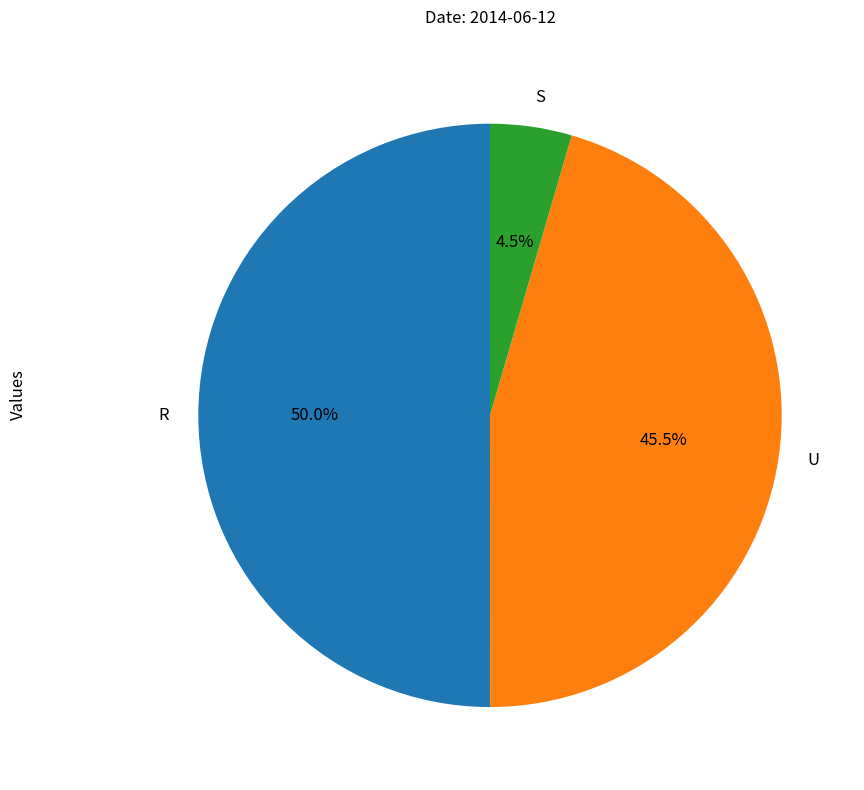

Rank the categories by value from highest to lowest.

R, U, S